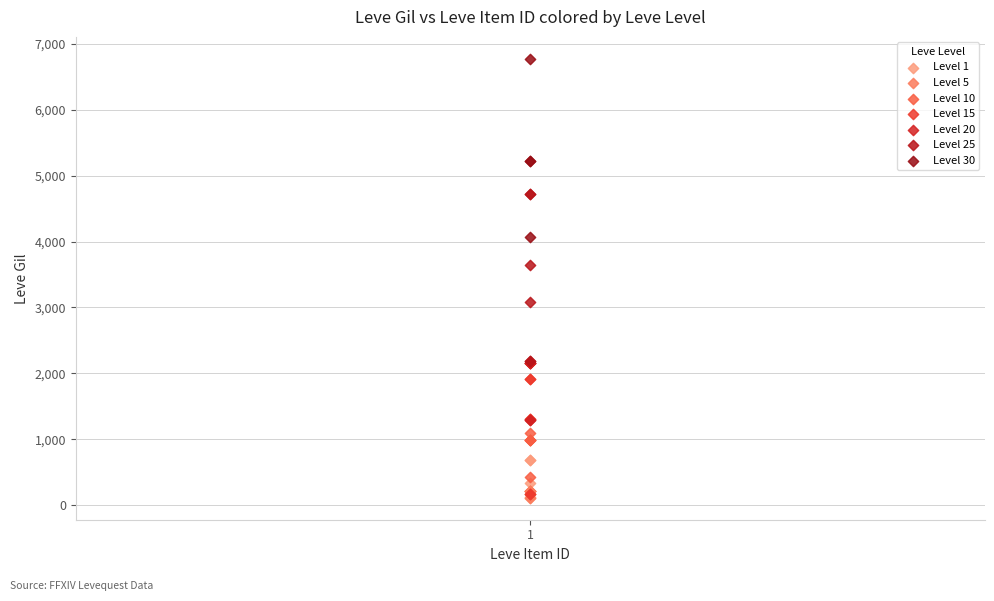

What are all the series names shown in the legend?

Level 1, Level 5, Level 10, Level 15, Level 20, Level 25, Level 30